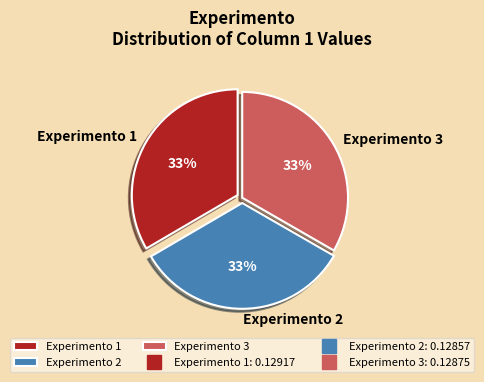

Do Experimento 2 and Experimento 3 together represent more than half of the pie?

Yes